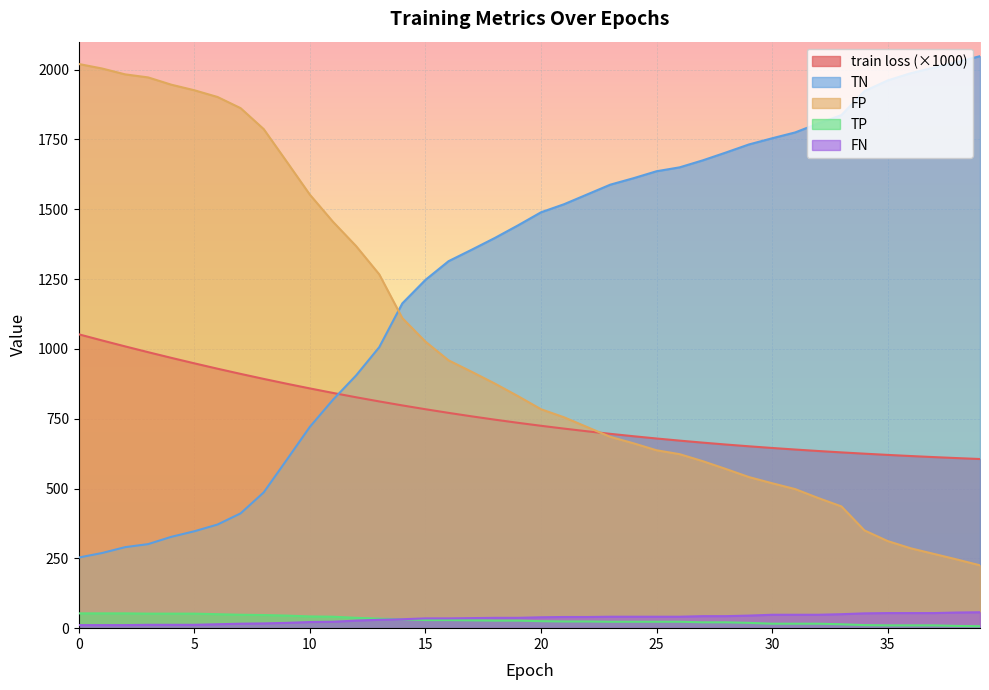

Where does the TN series first go above 1489?

21